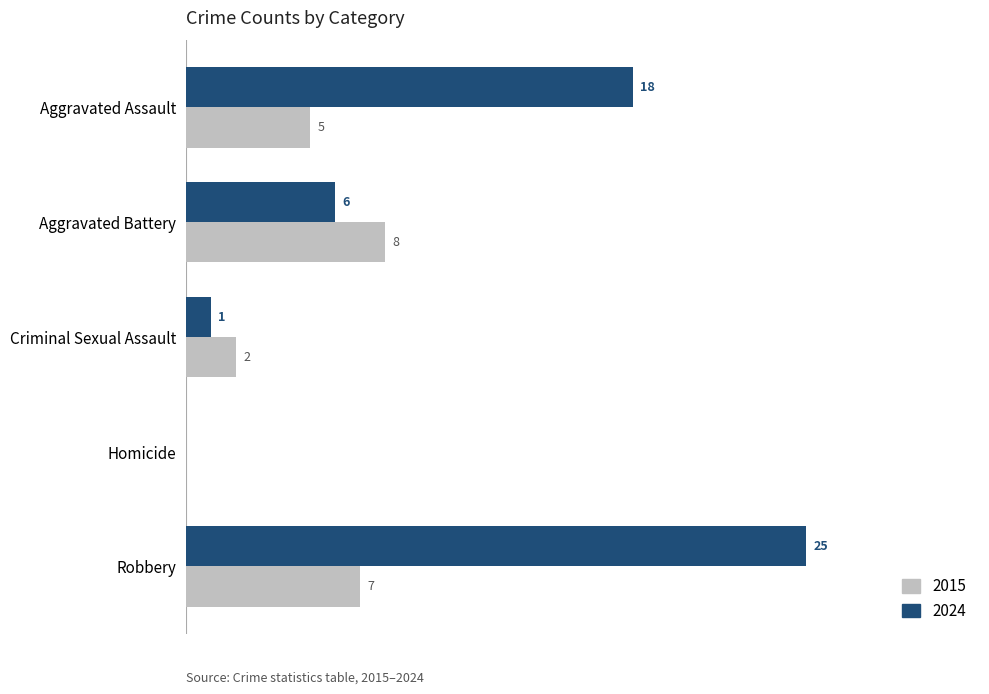

At which label is 2015 closest to 4?

Aggravated Assault